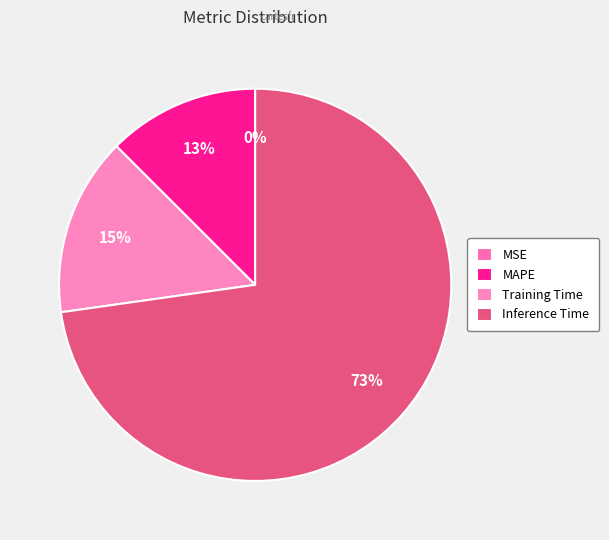

True or false: MAPE accounts for 13% of the total.

True